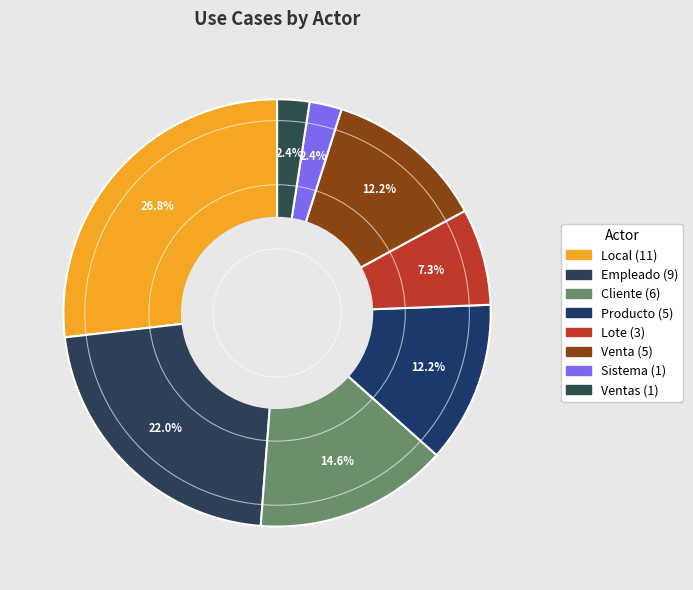

Which category has the biggest portion of the pie?

Local